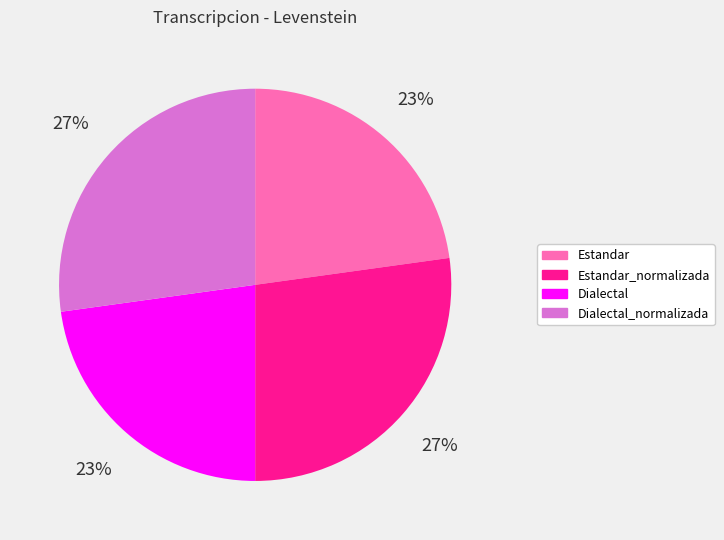

What is the ratio of the value at Estandar to the value at Dialectal?

1.0